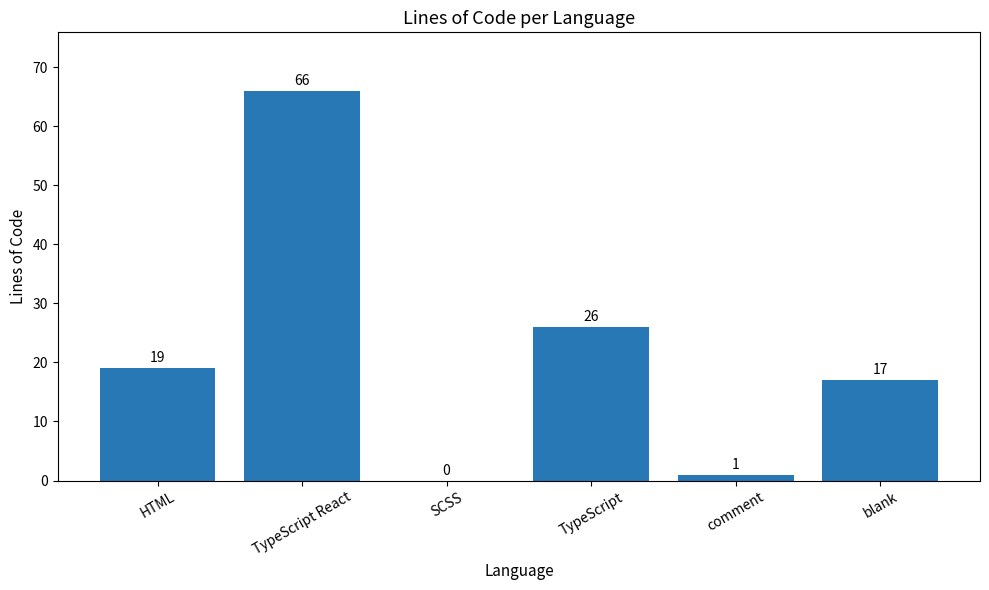

Reading left to right, list all the values displayed in this chart.

HTML=19	TypeScript React=66	SCSS=0	TypeScript=26	comment=1	blank=17